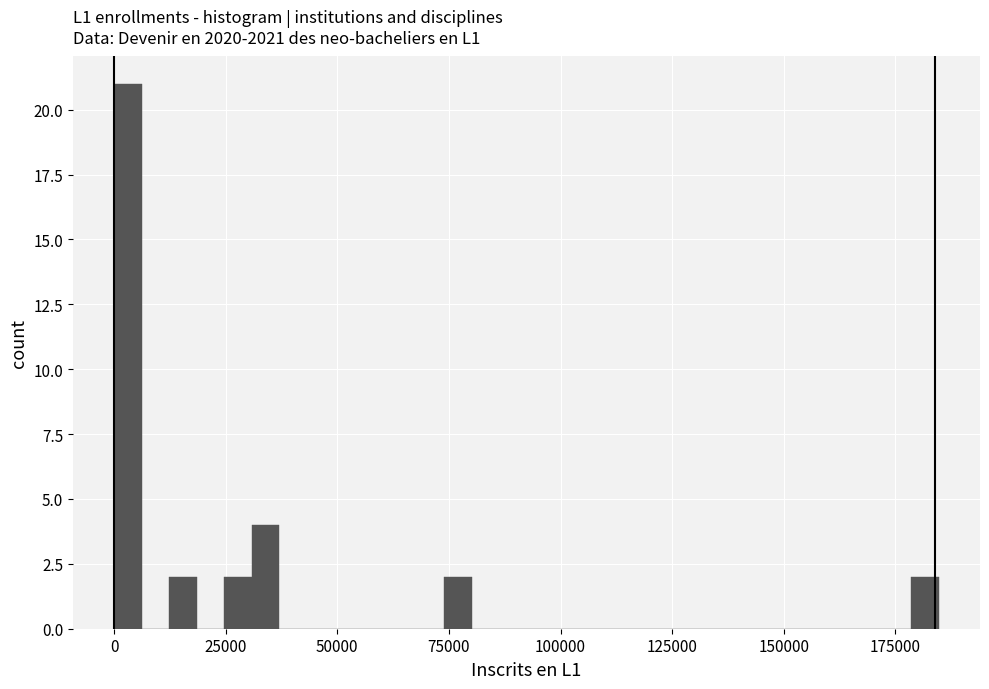

Read against the x-axis, roughly where is the centre of the tallest bar?

5000